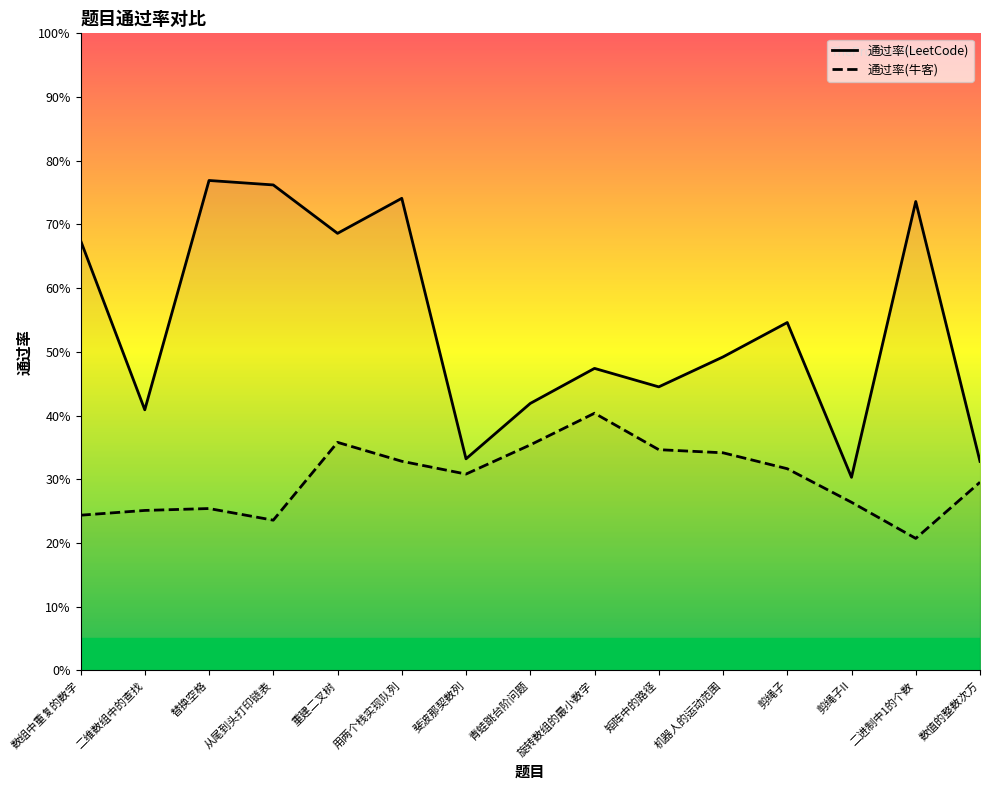

How many interior local valleys does the 通过率(牛客) series have?

3